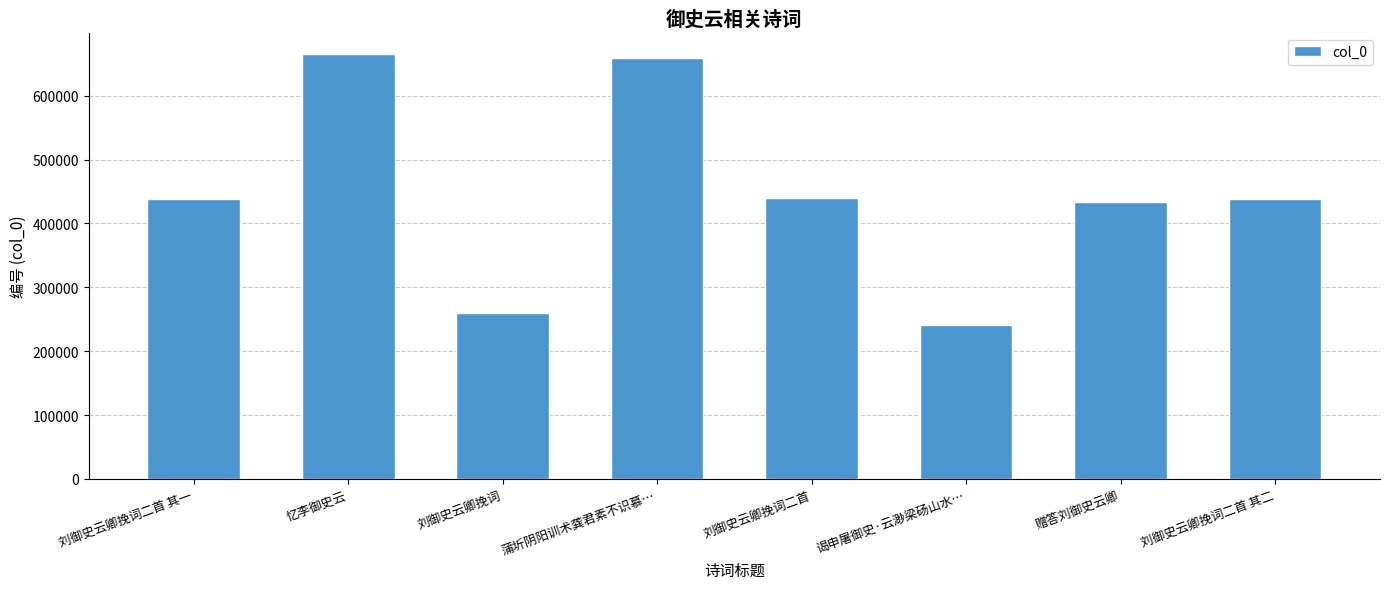

Count the number of data series in this chart.

1